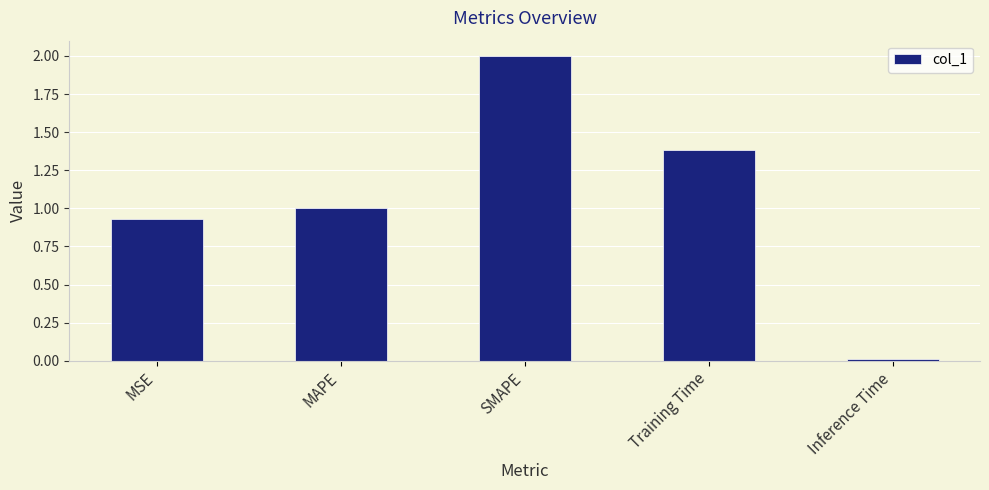

Approximately how many times larger is the value at MSE compared to Training Time?

0.7